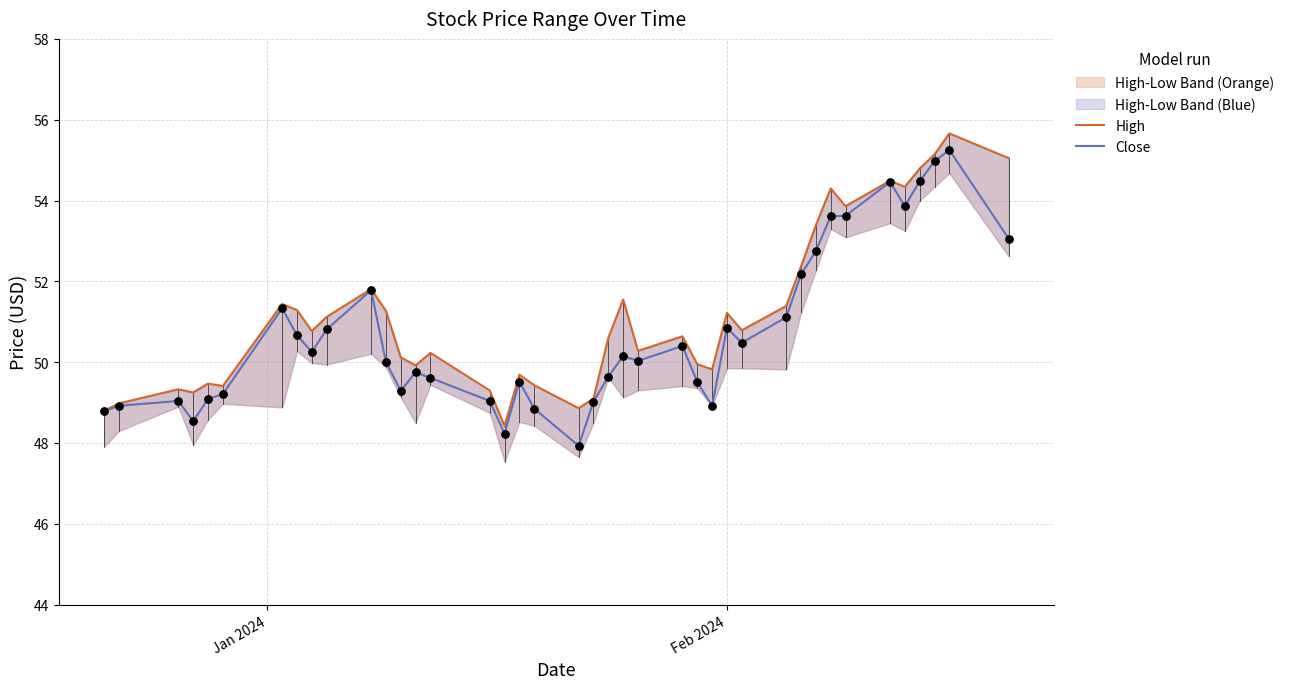

Is the value of High at 17 greater than the value of Close at 27?

No